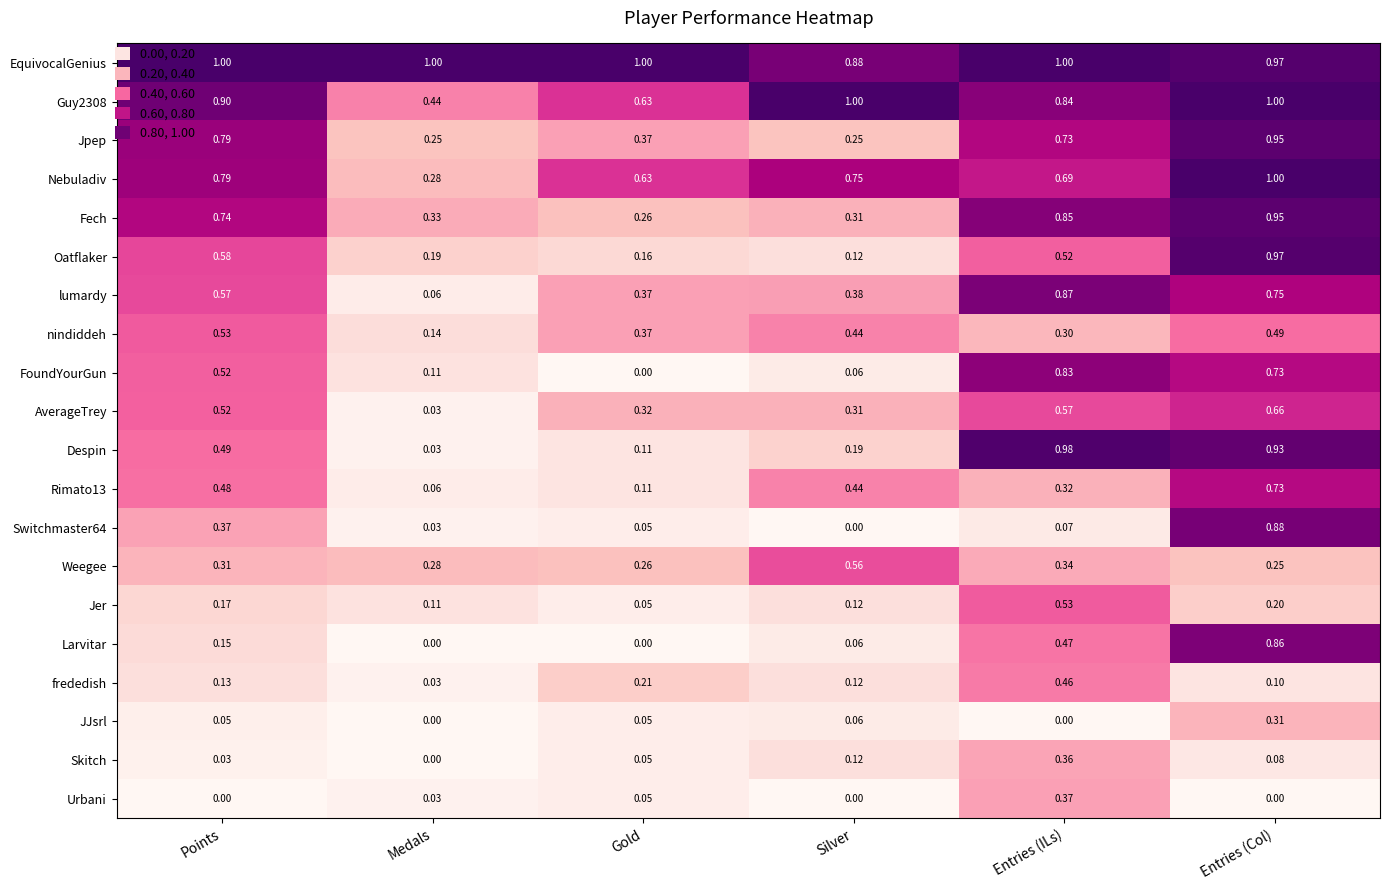

What is the total value across all series at Silver?

6.2